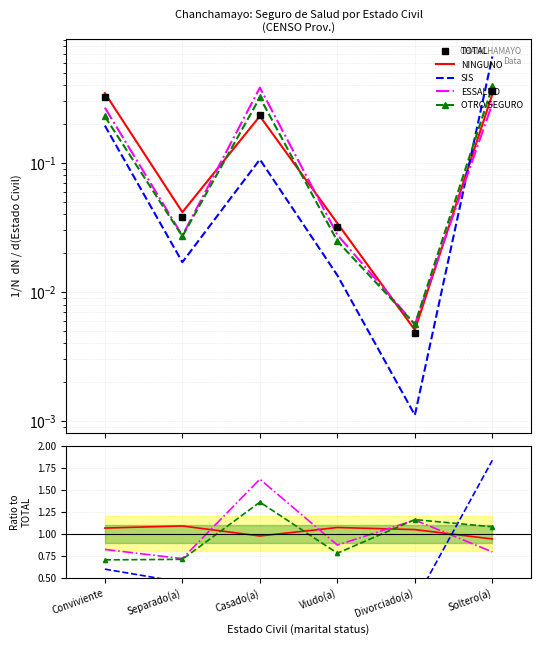

Is it true that TOTAL equals 0.4 at Soltero(a)?

True